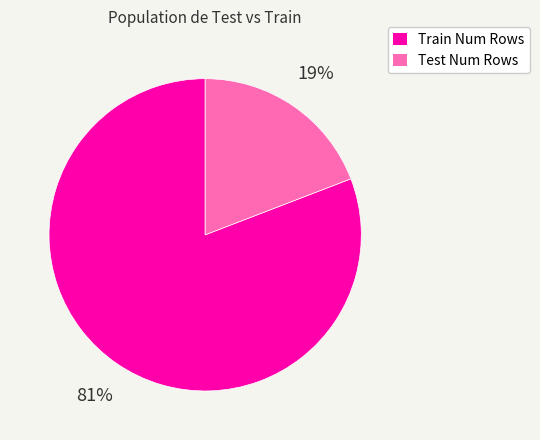

Which slice is the largest?

Train Num Rows